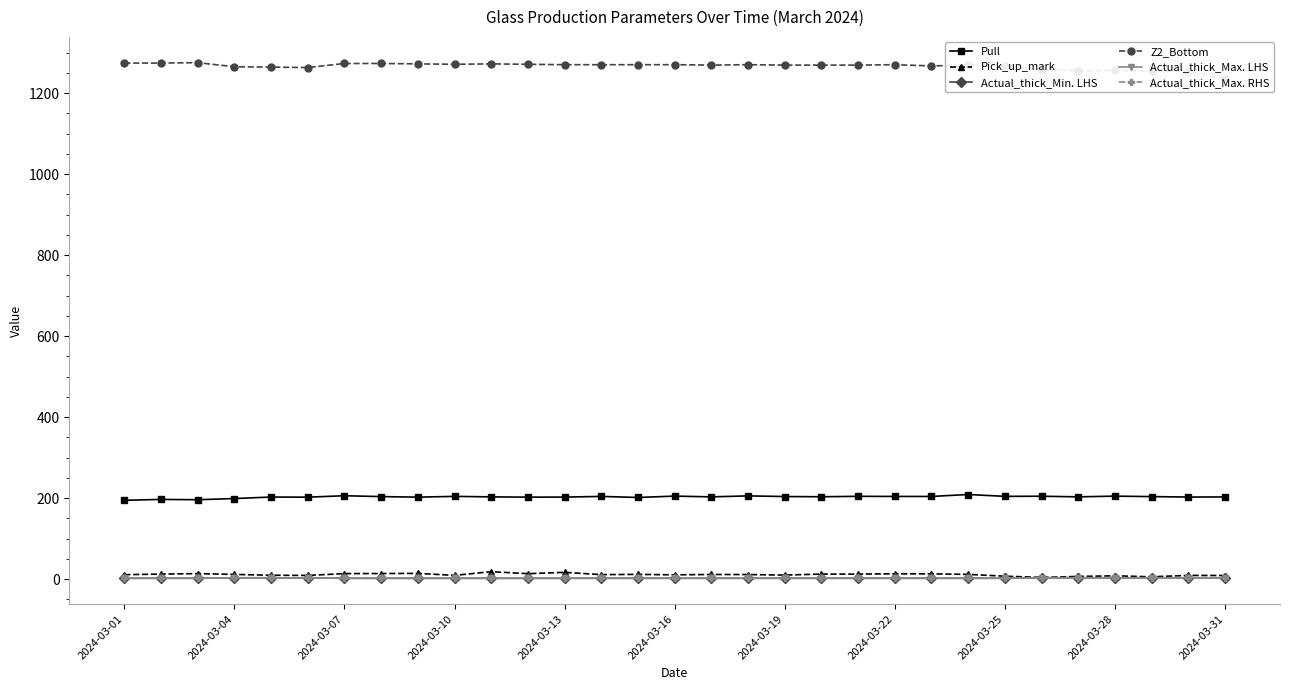

True or false: Actual_thick_Max. RHS and Pick_up_mark intersect in this chart.

False